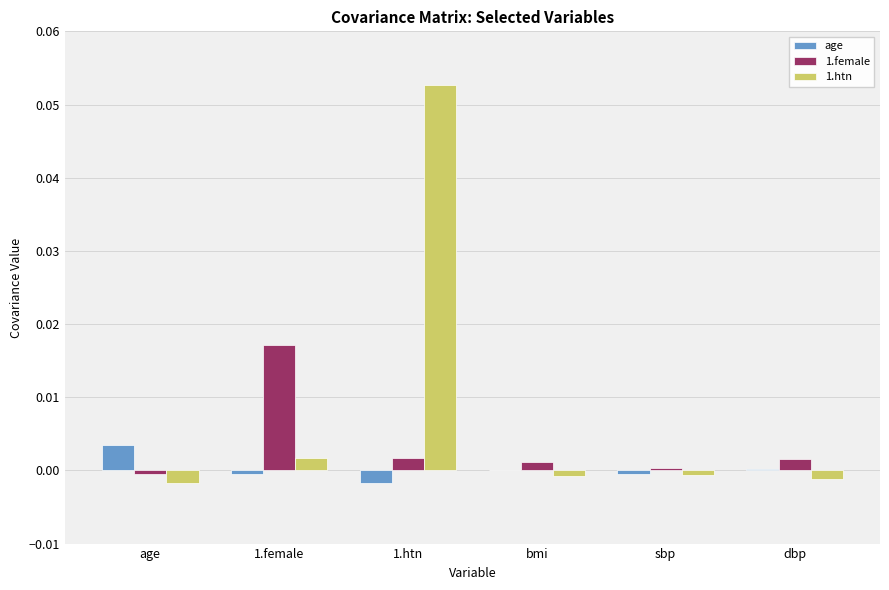

Is the value of age at age greater than the value of 1.female at sbp?

Yes